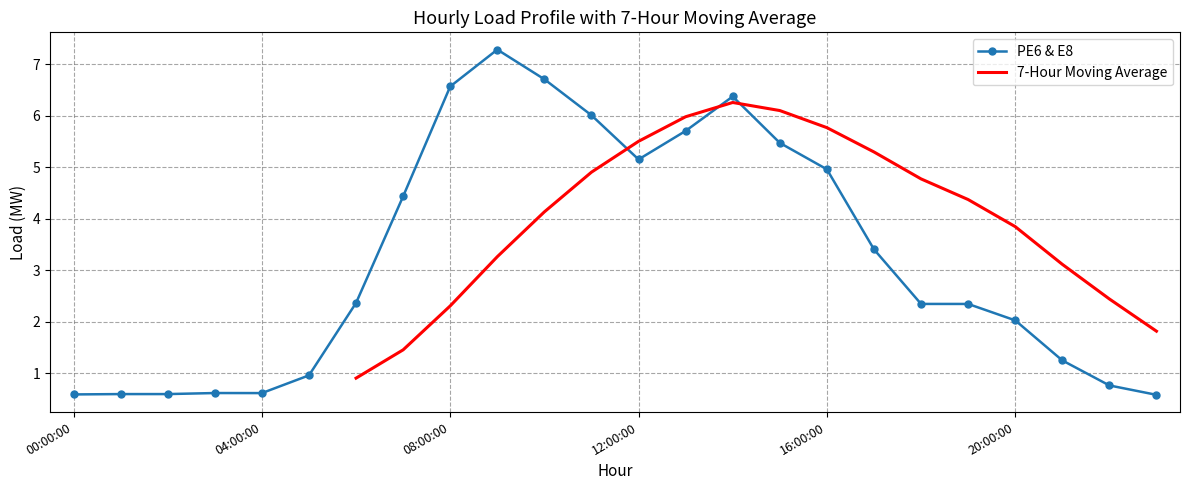

Between 17 and 18, which series saw the biggest shift?

PE6 & E8